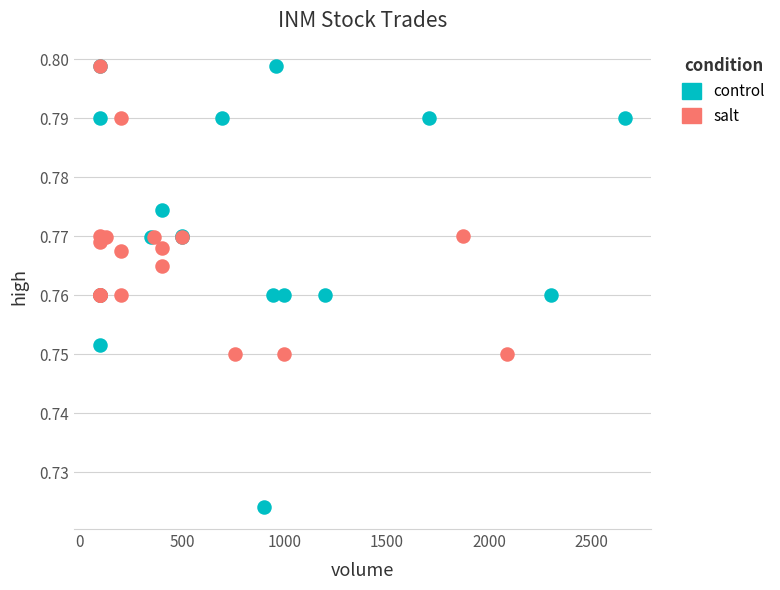

Which series contains the lowest Y value?

control